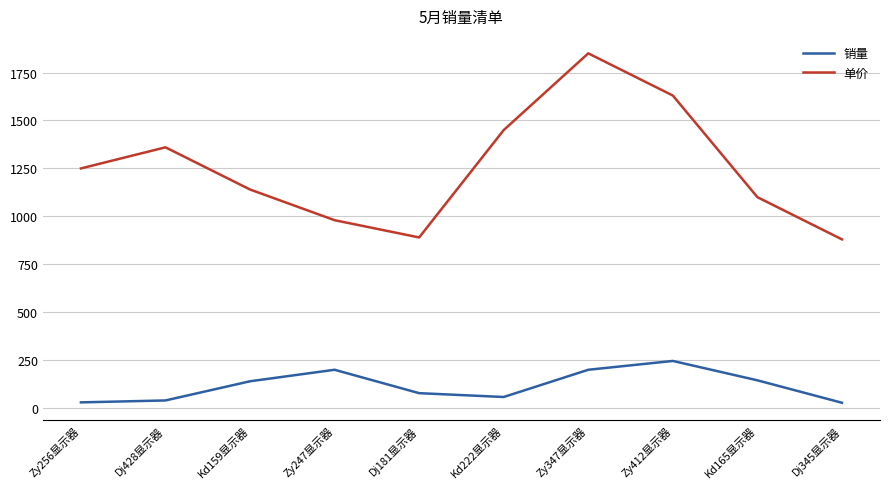

At which category does 单价 reach its first local peak?

Dj428显示器